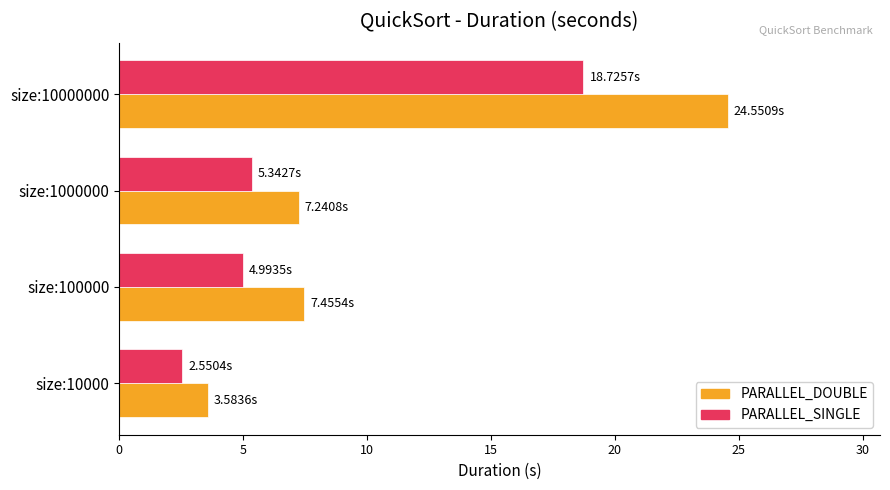

What is the difference between the PARALLEL_DOUBLE values at size:10000000 and size:1000000?

17.3